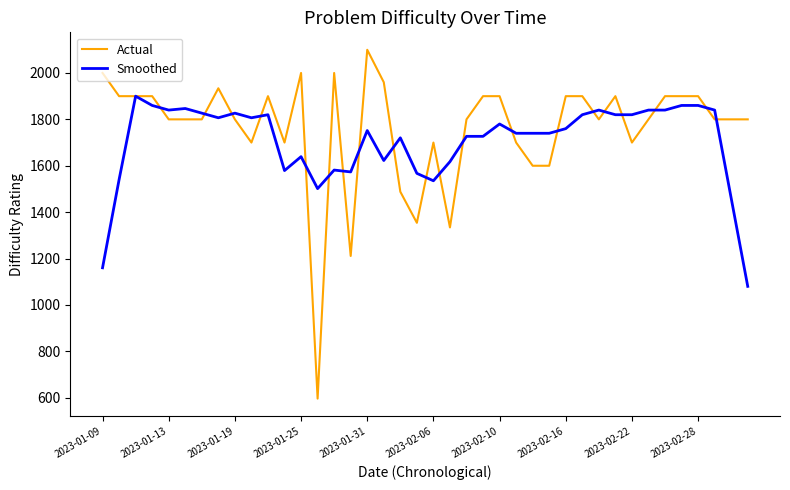

Rank the series by their maximum value, from lowest to highest.

Smoothed, Actual